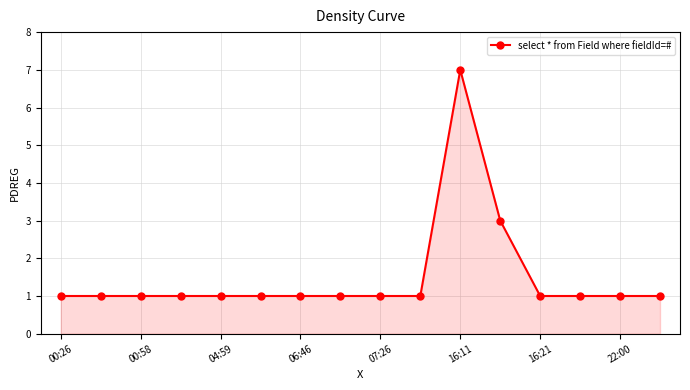

How many lines are shown in the chart?

1